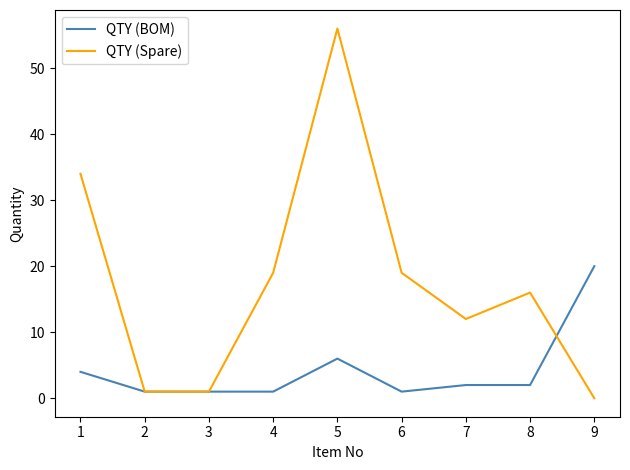

The value of QTY (BOM) at 9 is 12. True or false?

False